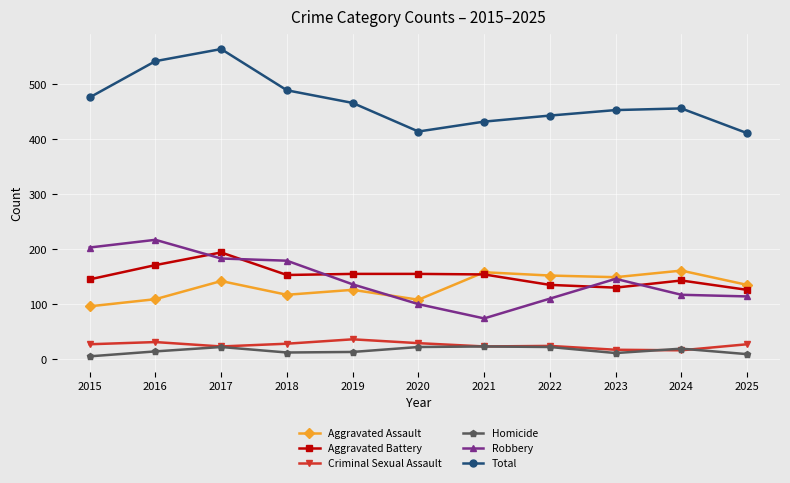

What is the smallest value displayed?

5